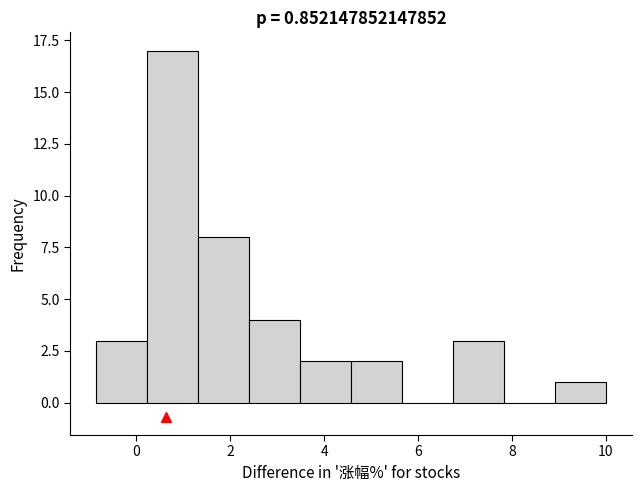

How tall is the bar that spans 6.8 to 7.8 on the x-axis? Neither the bar edges nor the heights are printed on the chart, so give them approximately, as read against the axes.

3